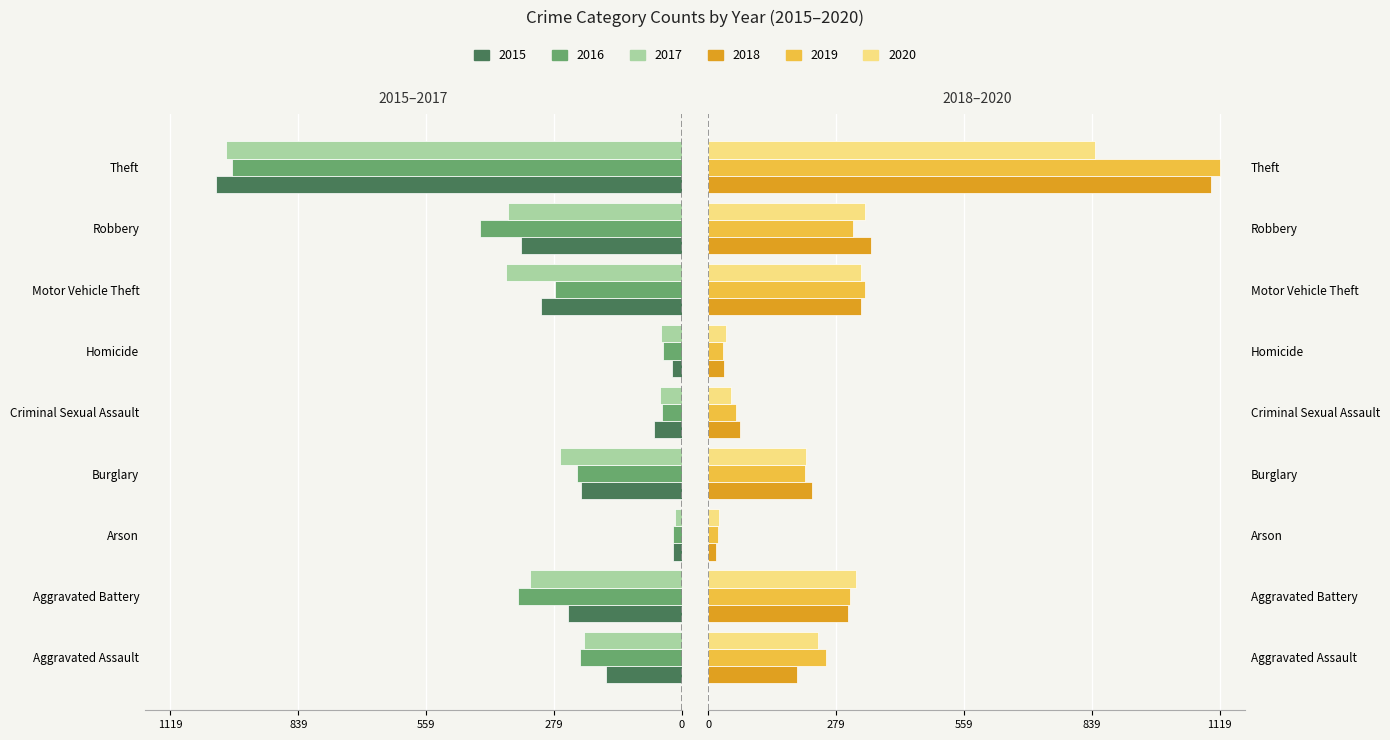

List the series in order of their peak value, highest first.

2019, 2018, 2020, 2017, 2015, 2016